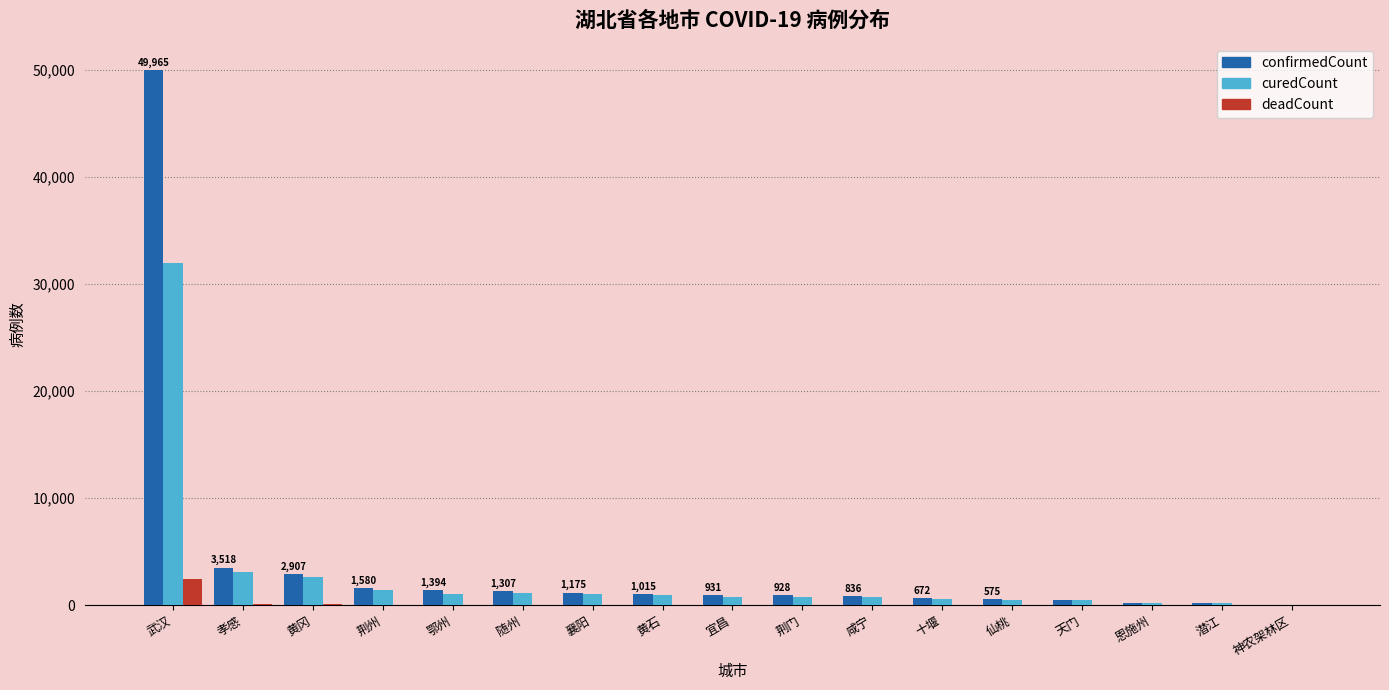

What is the maximum value for confirmedCount?

49965